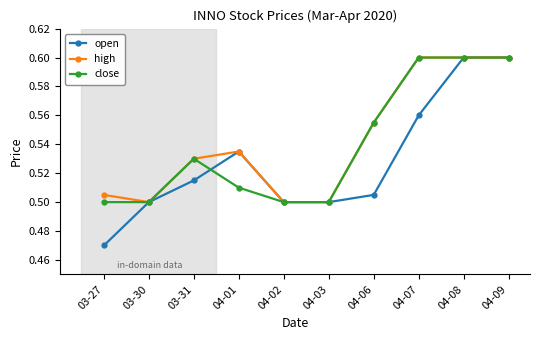

Is the value of high at 03-30 greater than the value of open at 04-09?

No